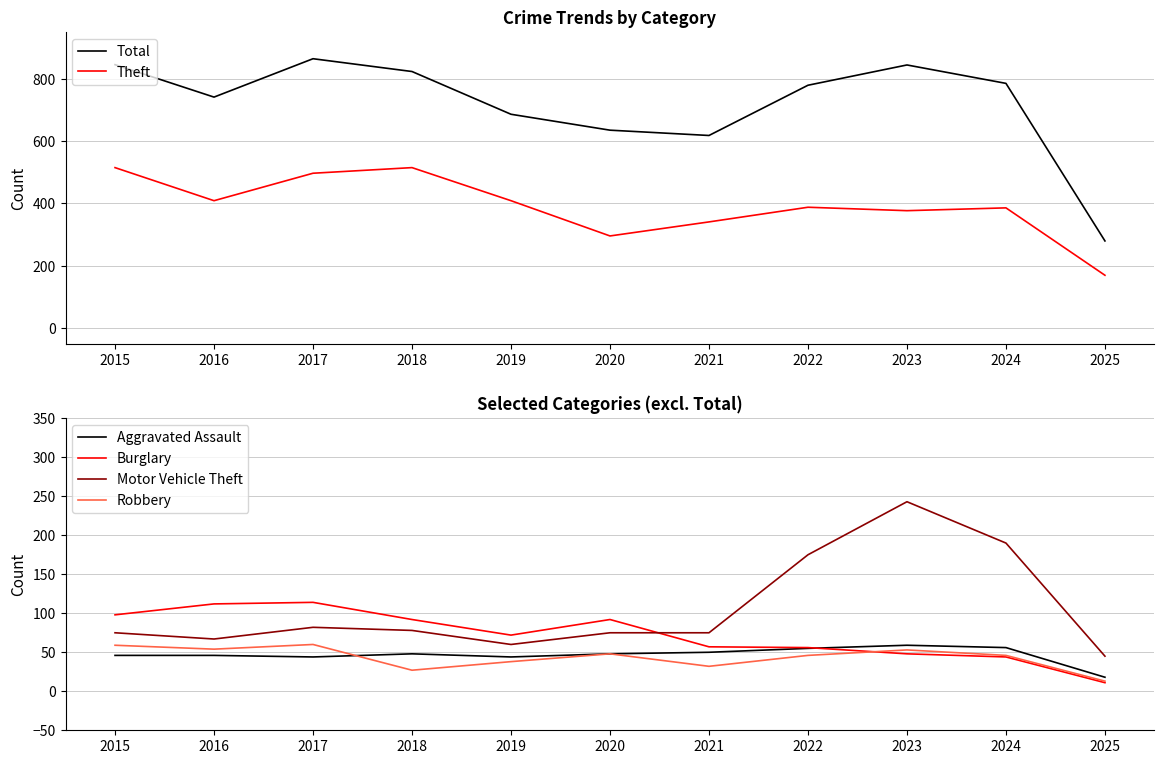

What is the maximum value shown in the chart?

864